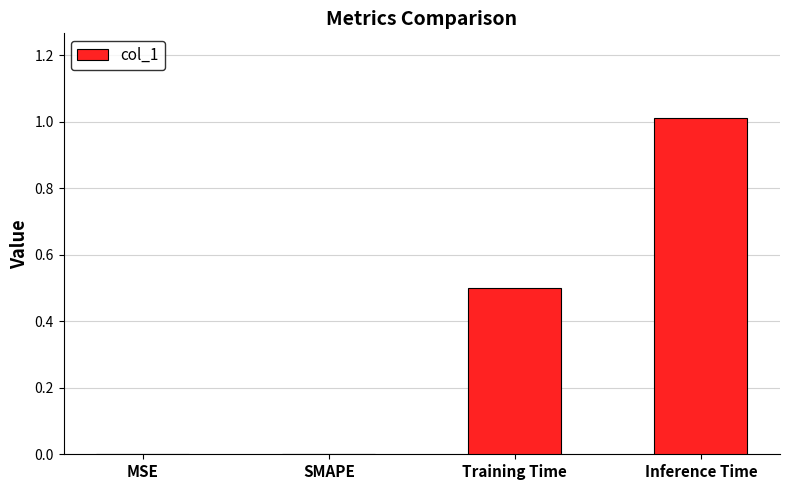

Are the bars horizontal?

No